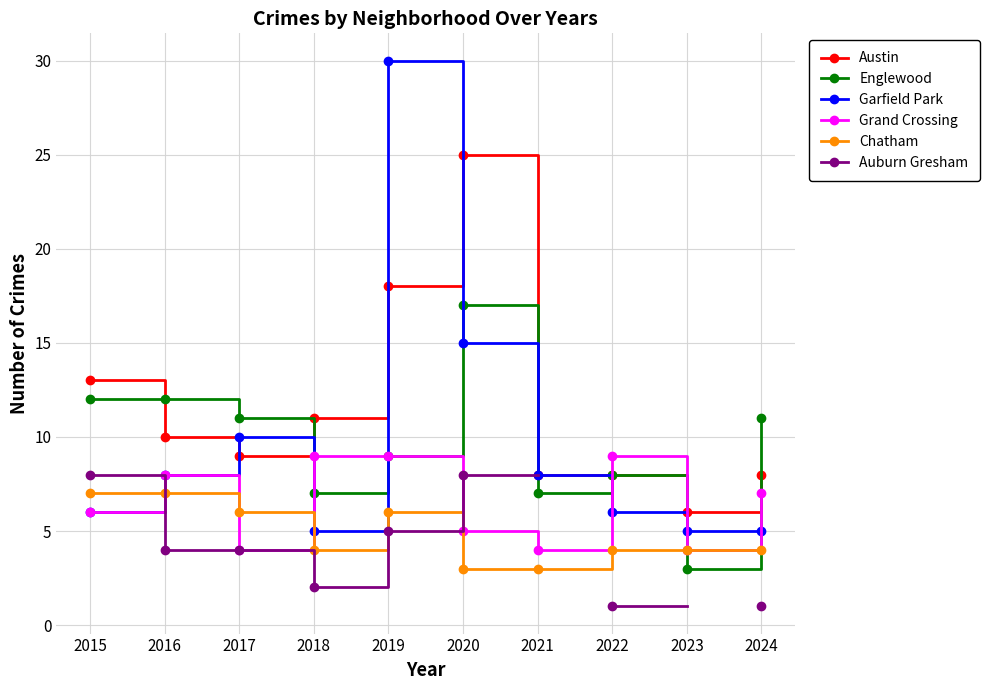

List the labels in order of Grand Crossing value, largest first.

2018, 2019, 2022, 2016, 2024, 2015, 2020, 2017, 2021, 2023